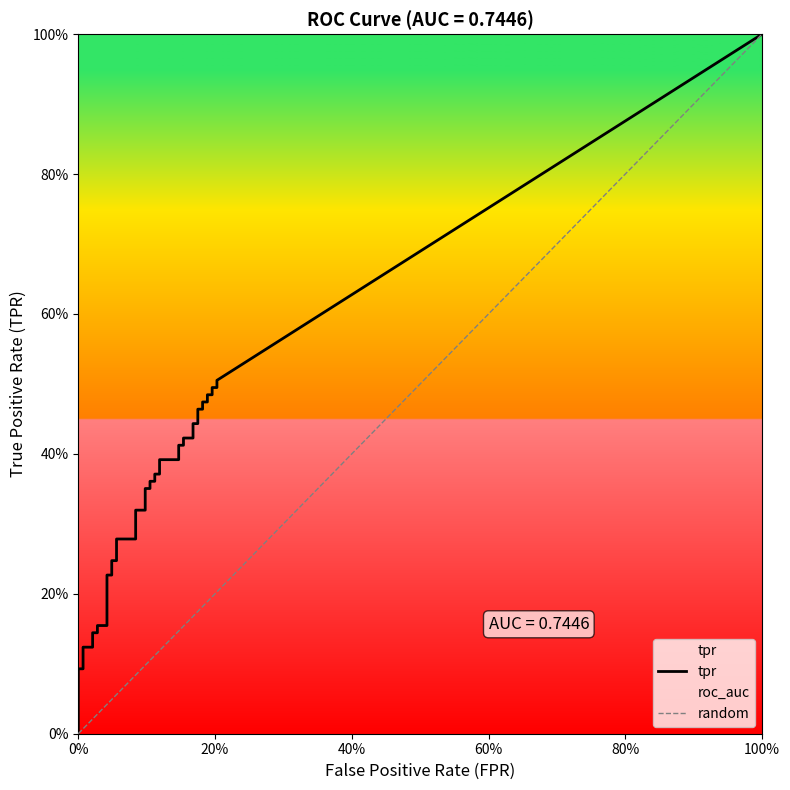

At which category is the sum across all series the highest?

39